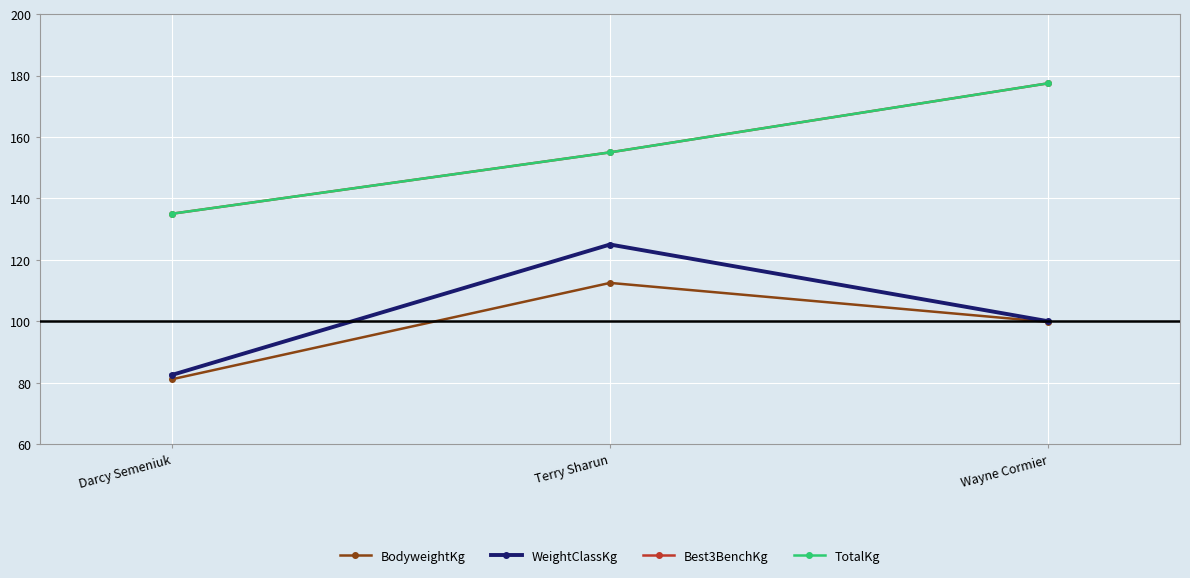

What position from the right is Terry Sharun?

2